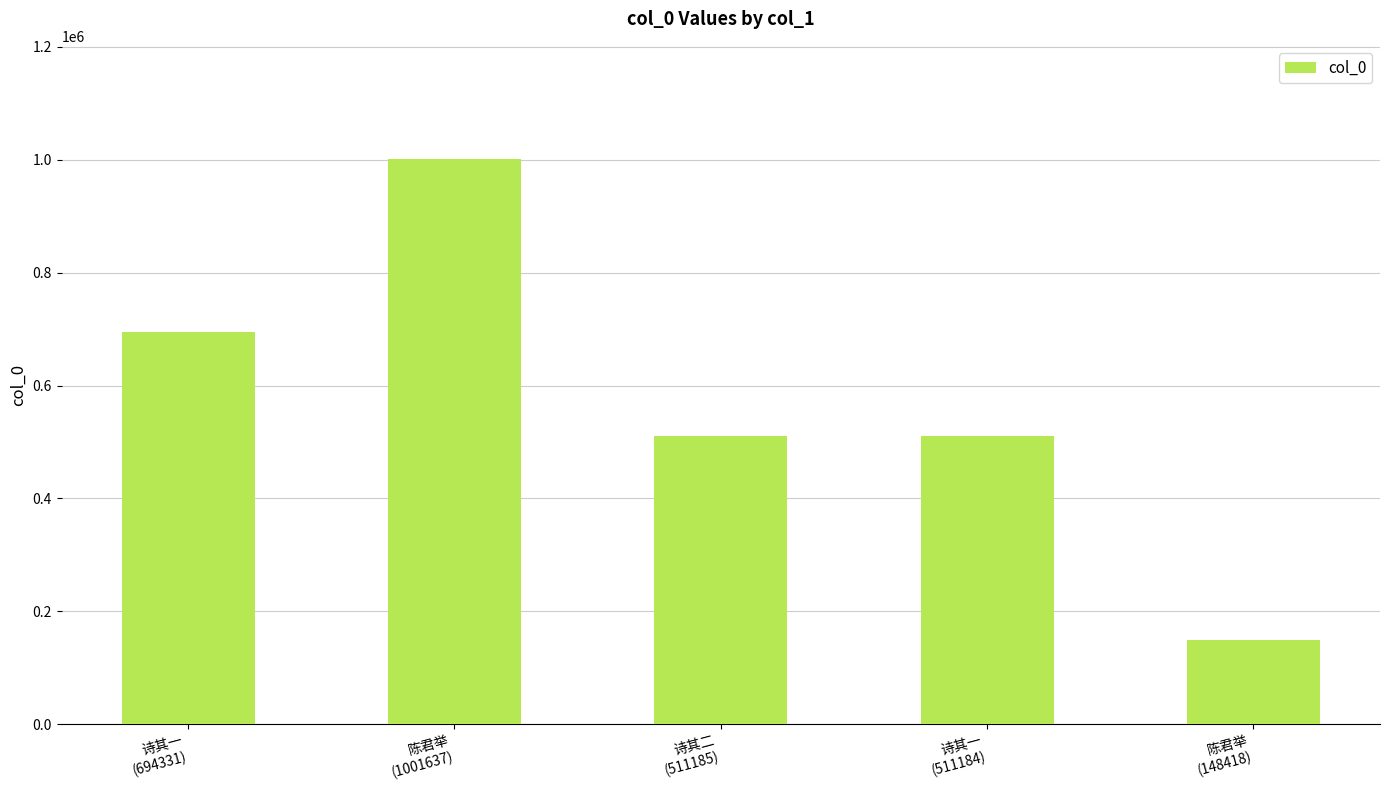

What is the value of the 3rd bar from the left?

511185